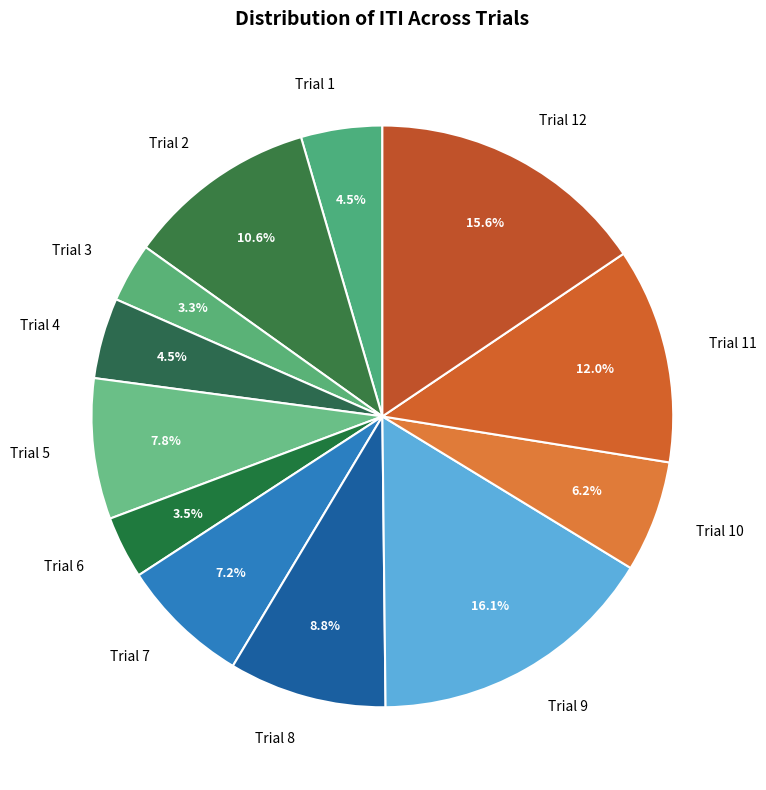

Does any single category account for the majority?

No